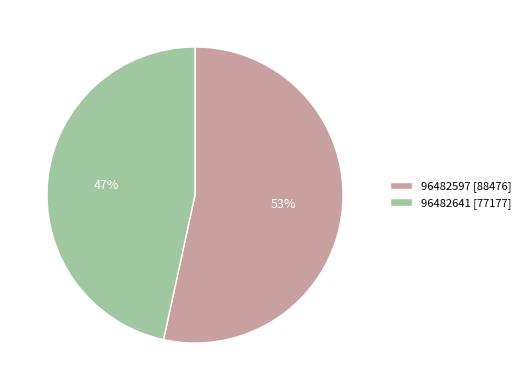

To the nearest percent, what is the average slice percentage?

50%